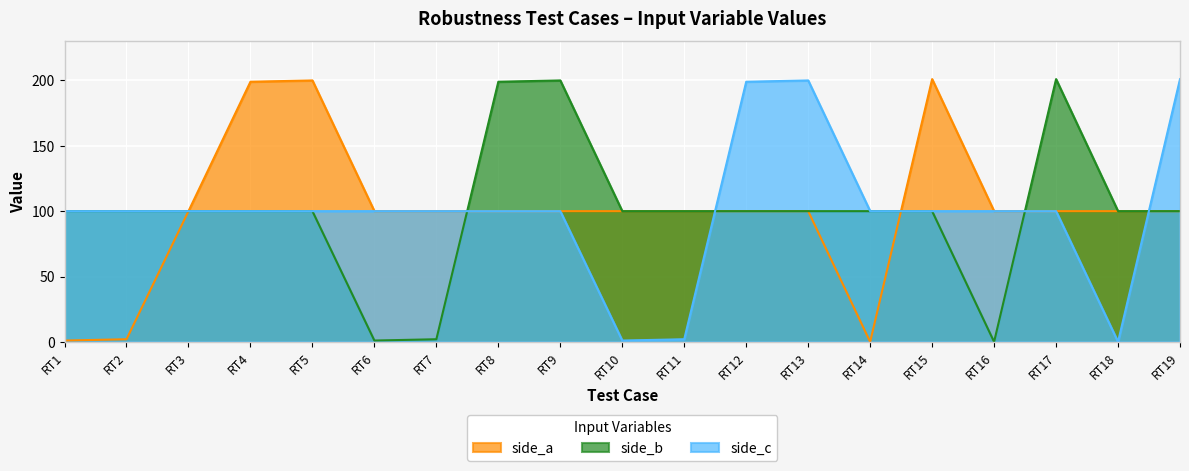

What value does the side_c series have at RT8, to the nearest 10?

100